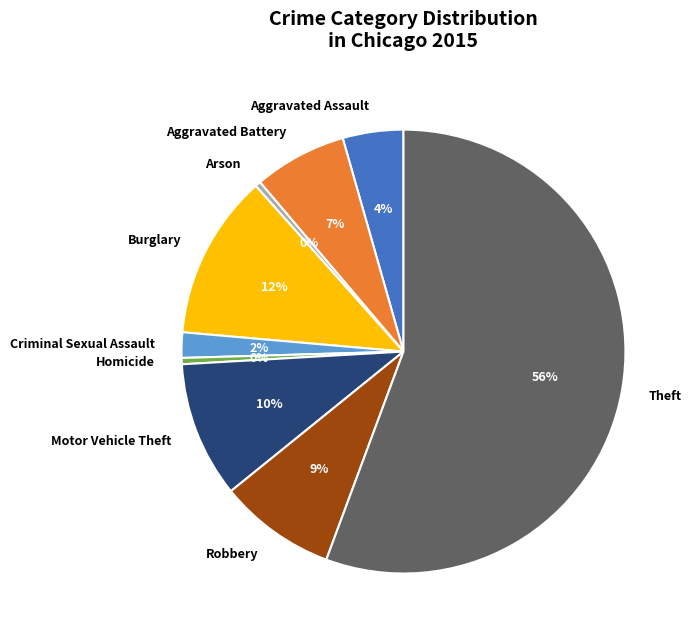

Approximately how many times larger is the value at Aggravated Battery compared to Burglary?

0.6